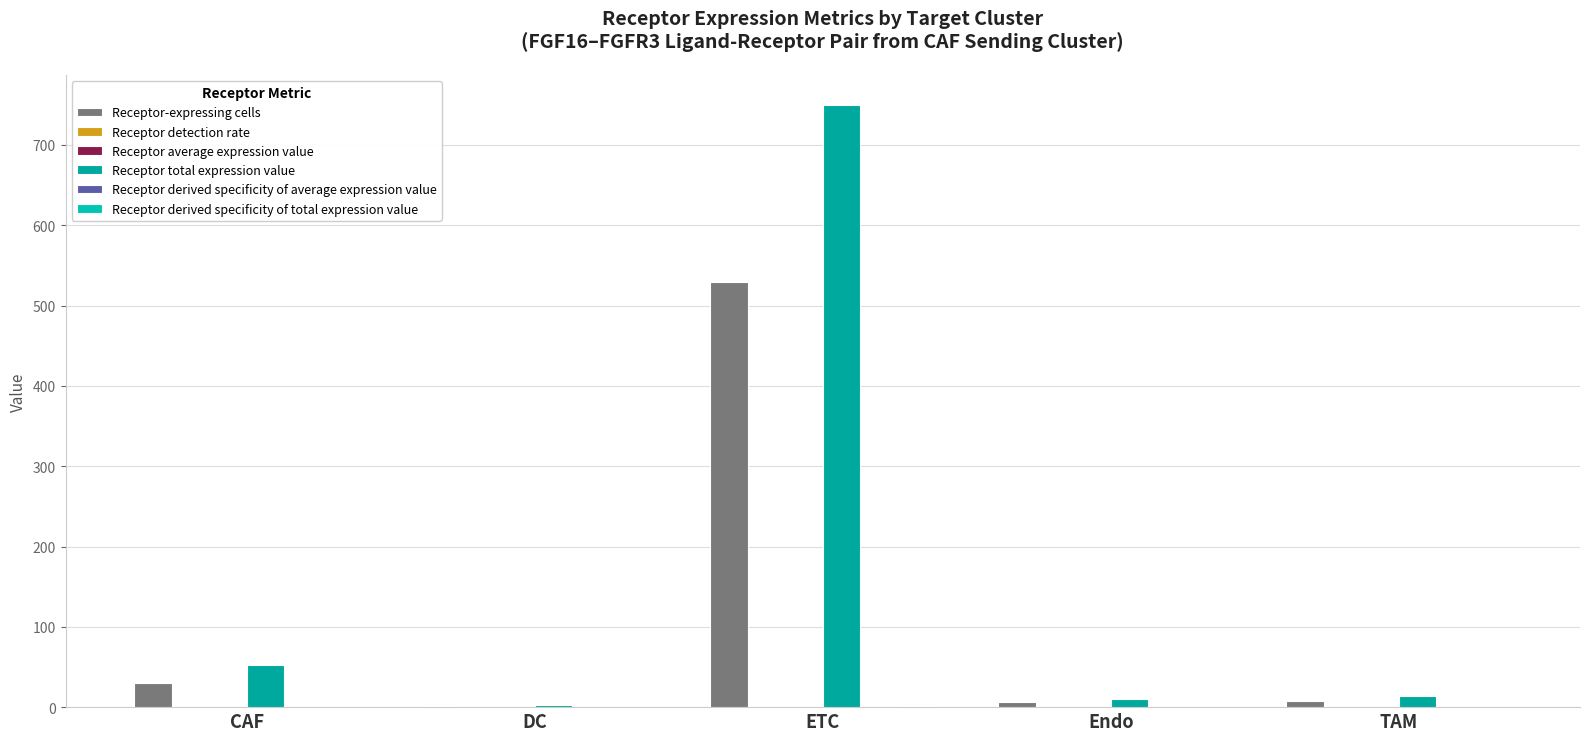

At how many categories does at least one series exceed 698?

1